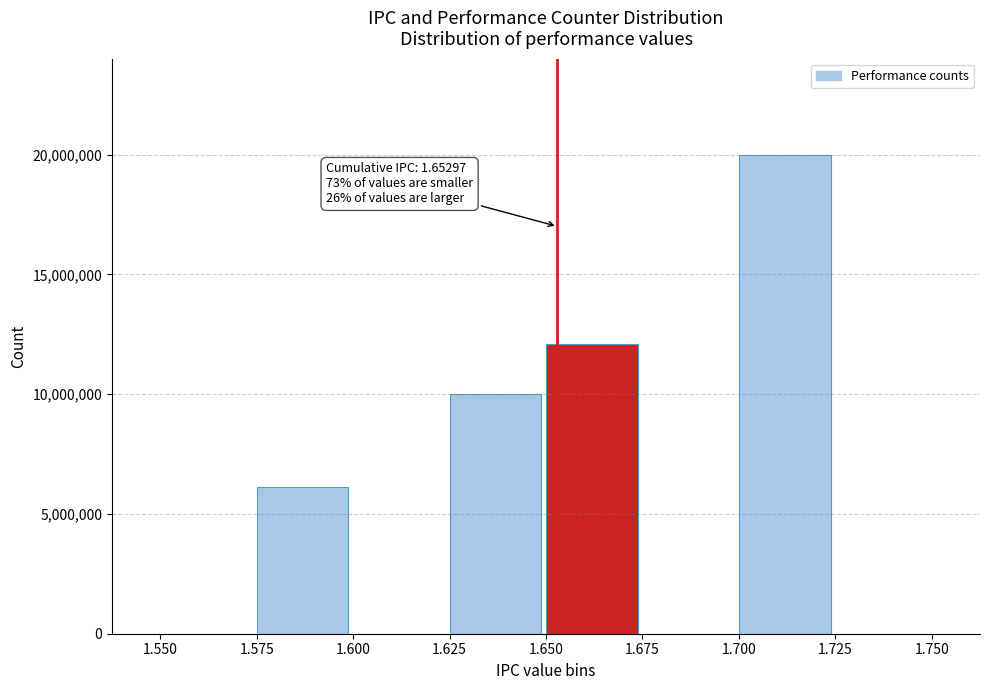

Reading left to right, extract all data points from this chart.

1.550=0	1.575=6135412	1.600=0	1.625=9999997	1.650=12099462	1.675=0	1.700=20000000	1.725=0